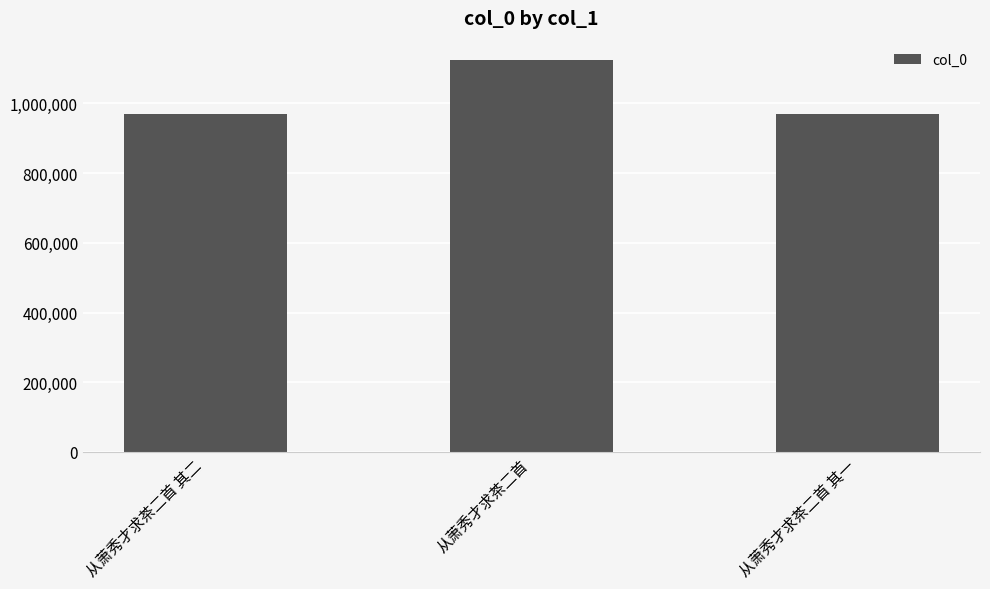

Is it true that the value at 从萧秀才求茶二首 其二 is 971030?

True